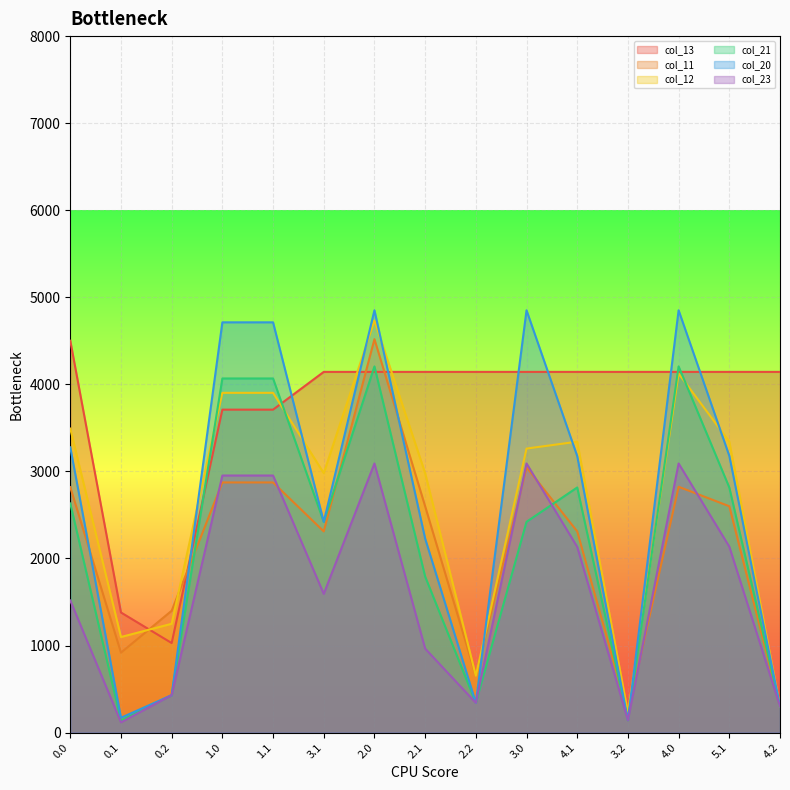

Which series changed the most between 1.1 and 3.2?

col_20